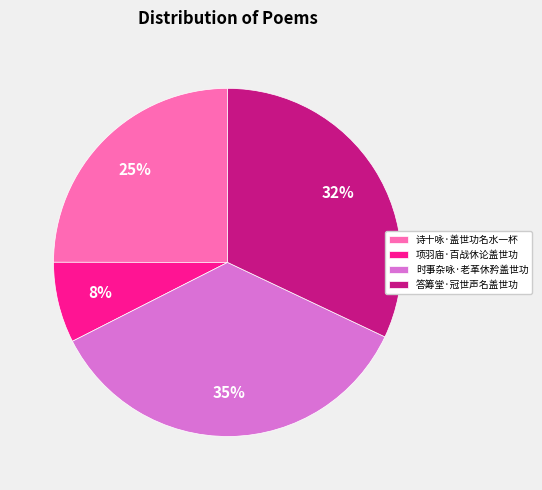

Is there a majority slice in this chart?

No